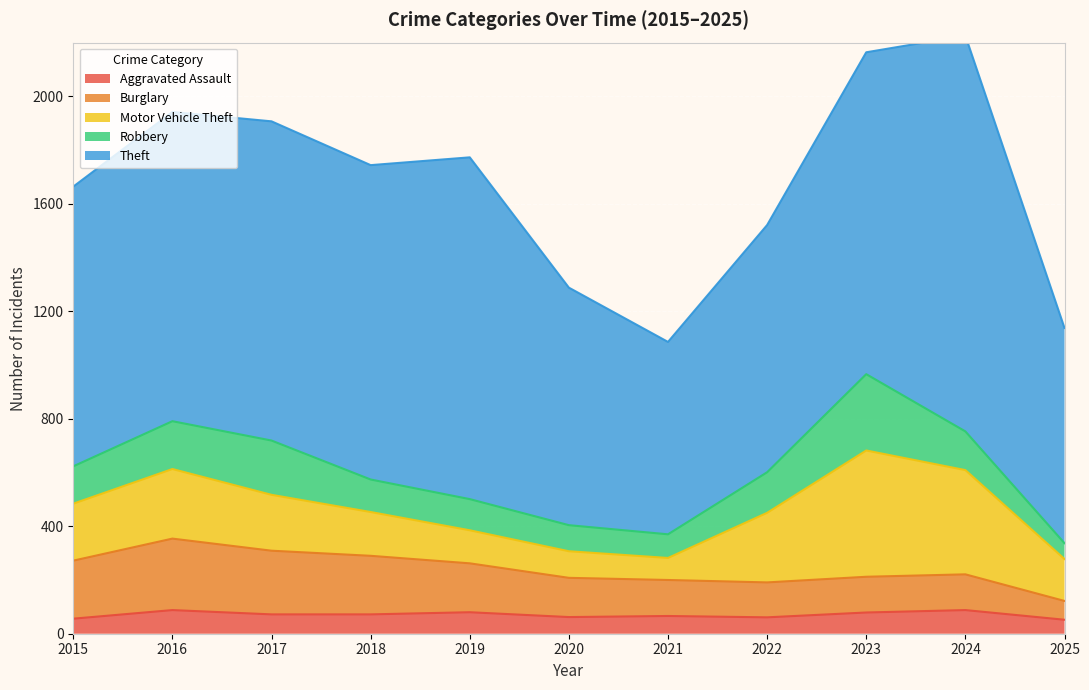

What is the greatest value displayed?

1473